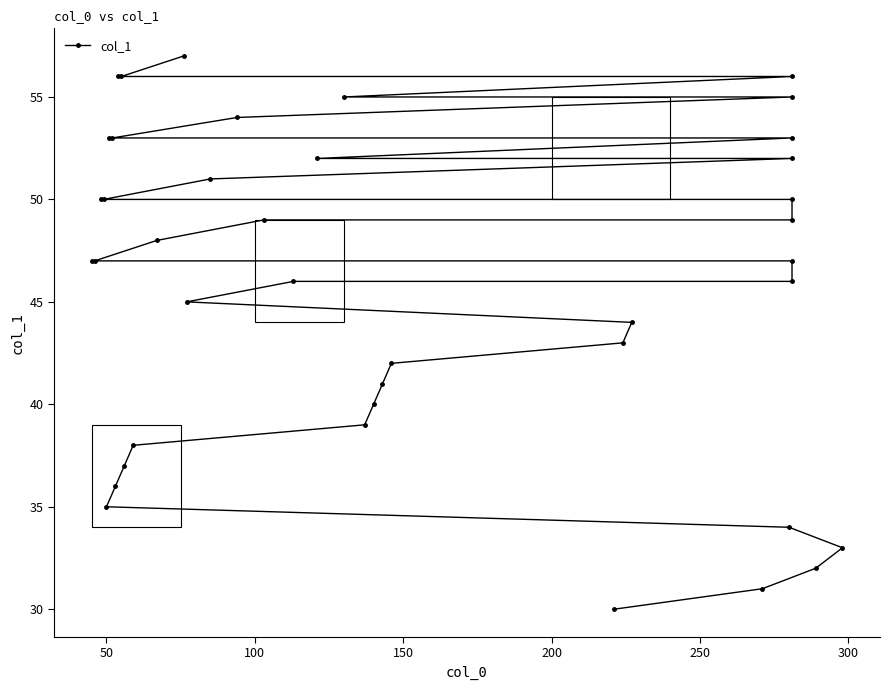

What is the difference between the second highest and minimum values?

26